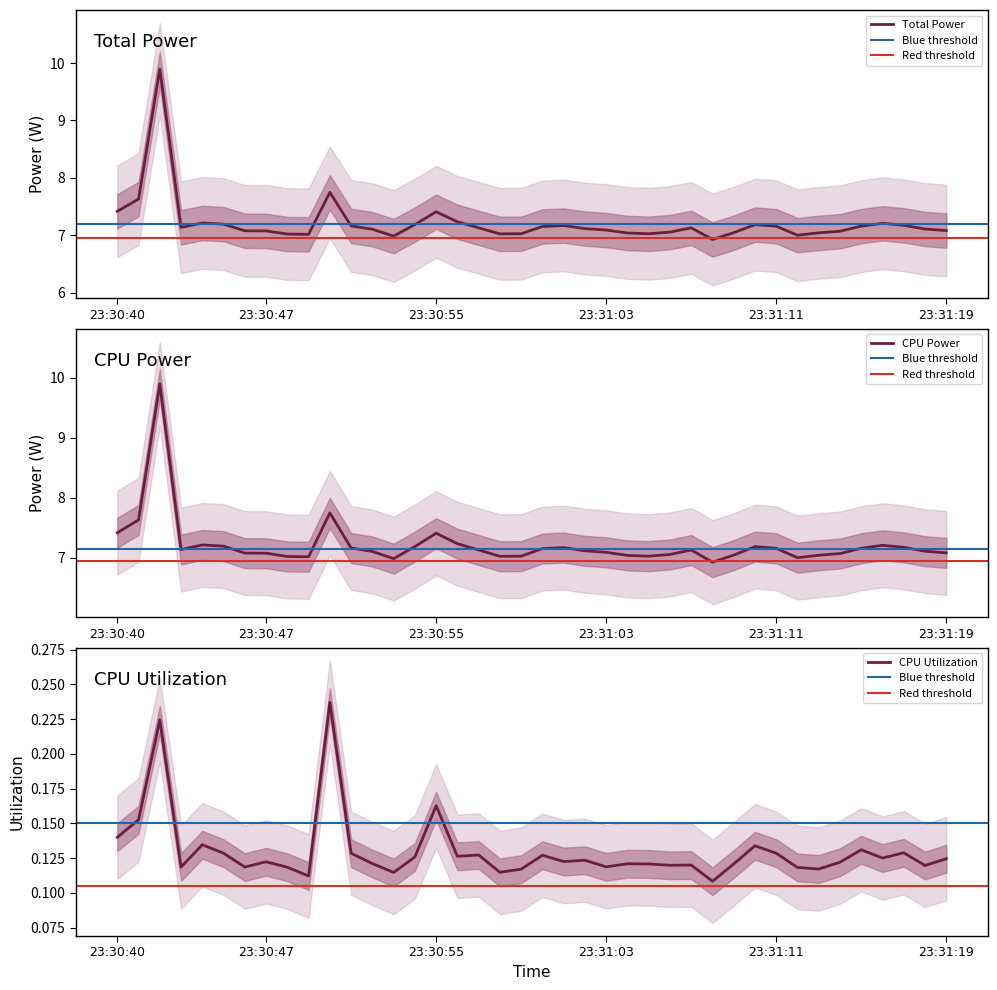

Which has a higher value, 23:31:10 or 23:30:47?

23:31:10